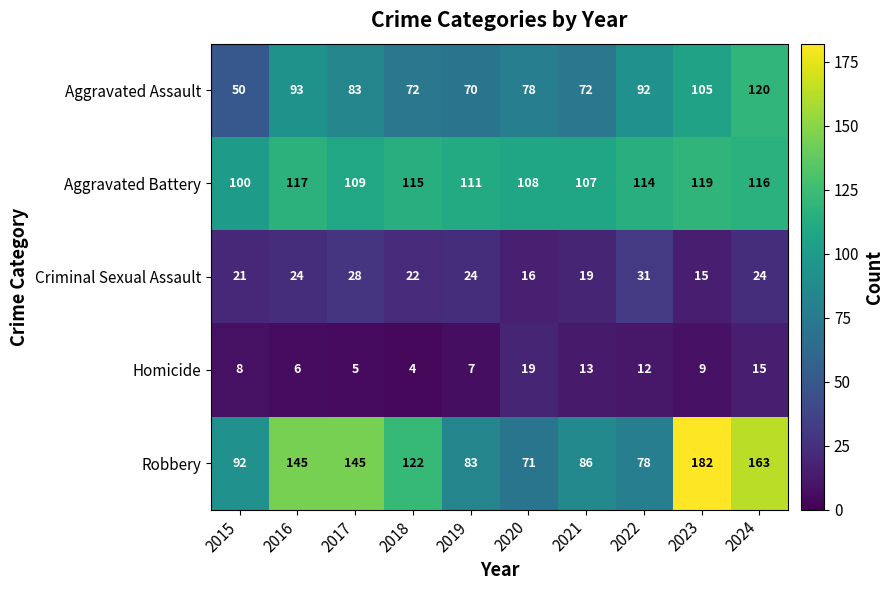

List the series in order of their peak value, highest first.

Robbery, Aggravated Assault, Aggravated Battery, Criminal Sexual Assault, Homicide